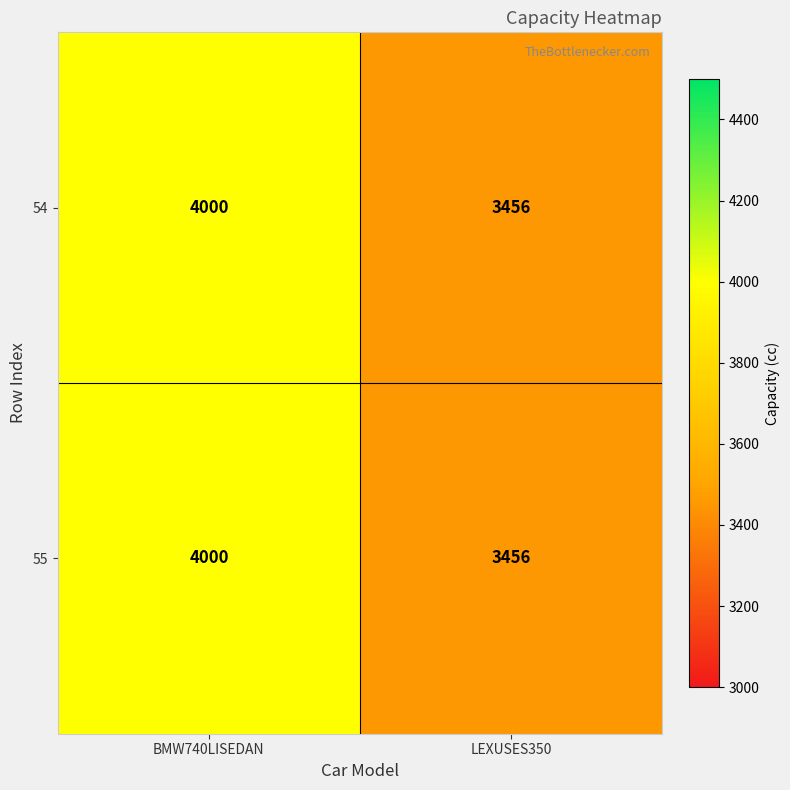

Read the 55 value at BMW740LISEDAN, to the nearest 50.

4000